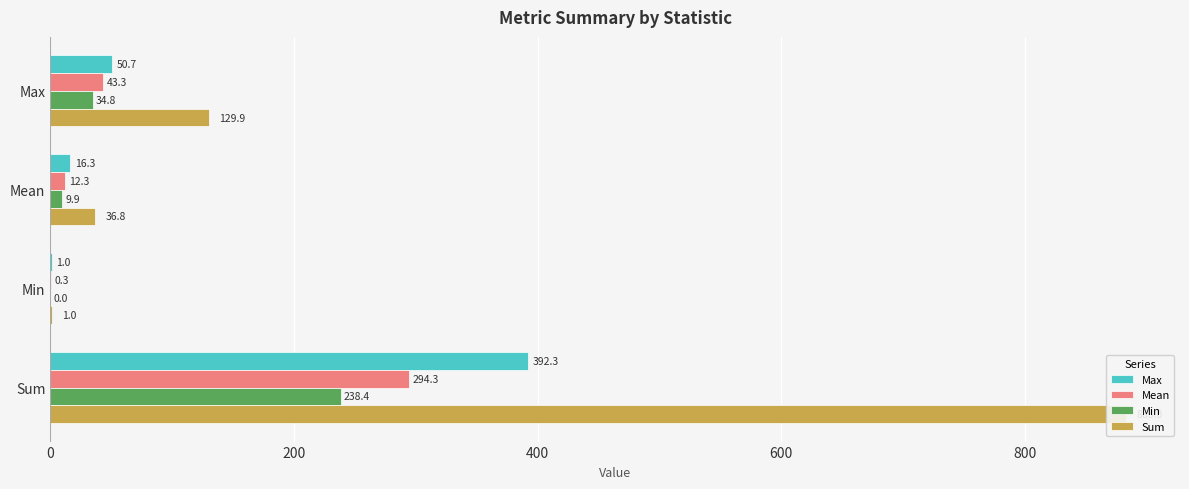

What is the sum of all Mean values?

350.3